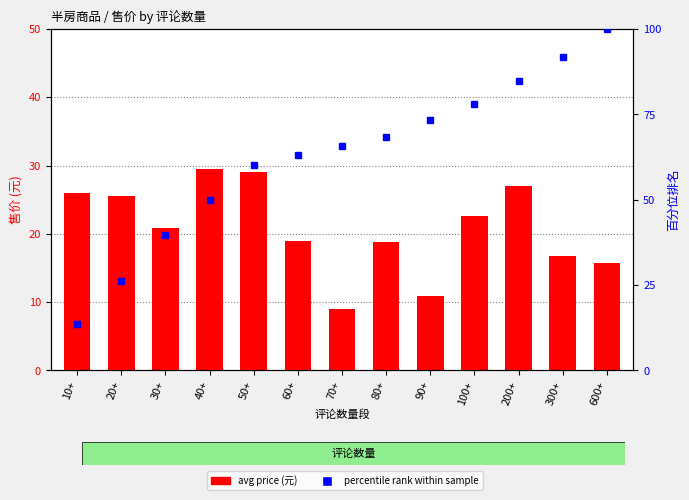

Is it true that percentile rank within sample equals 50.0 at 40+?

True